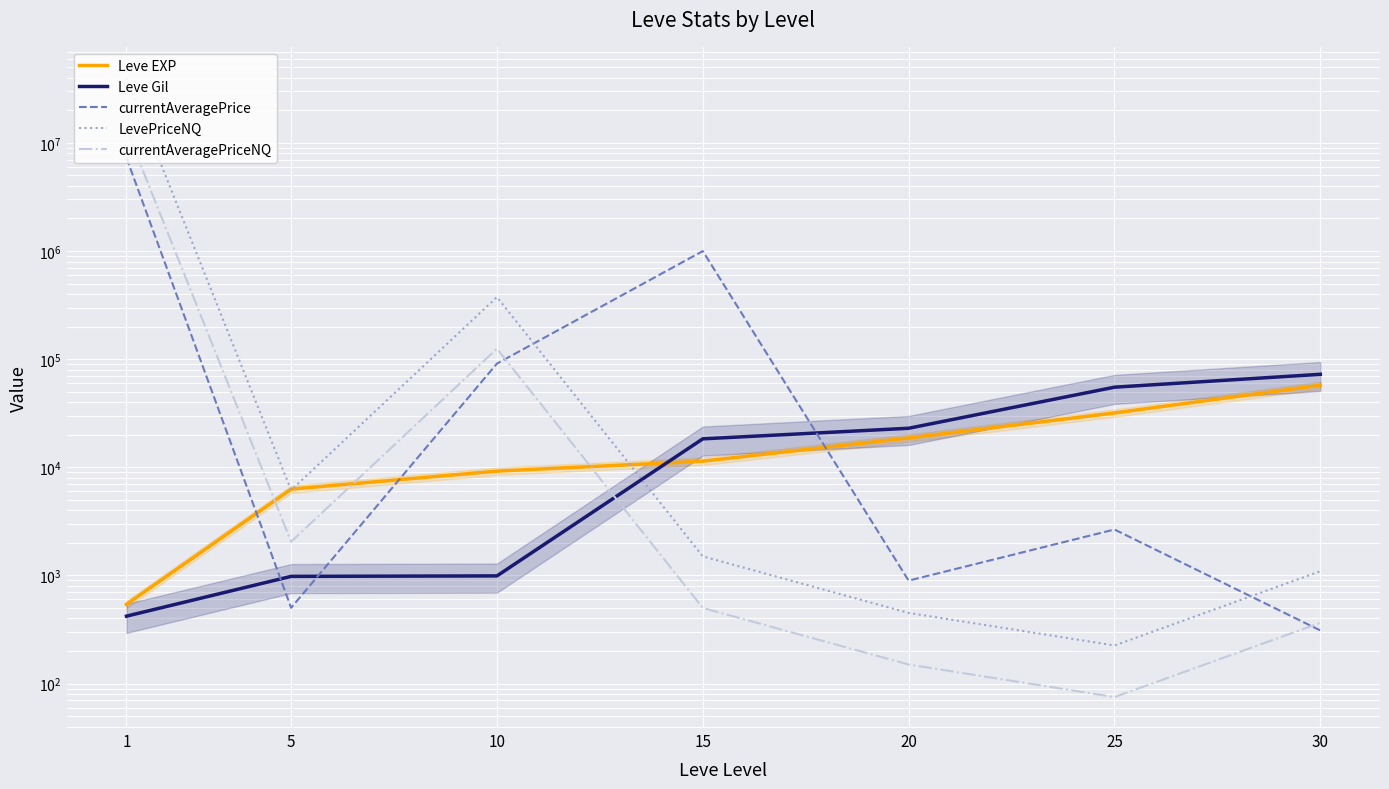

Is it true that currentAveragePrice equals 310.0 at 30?

True